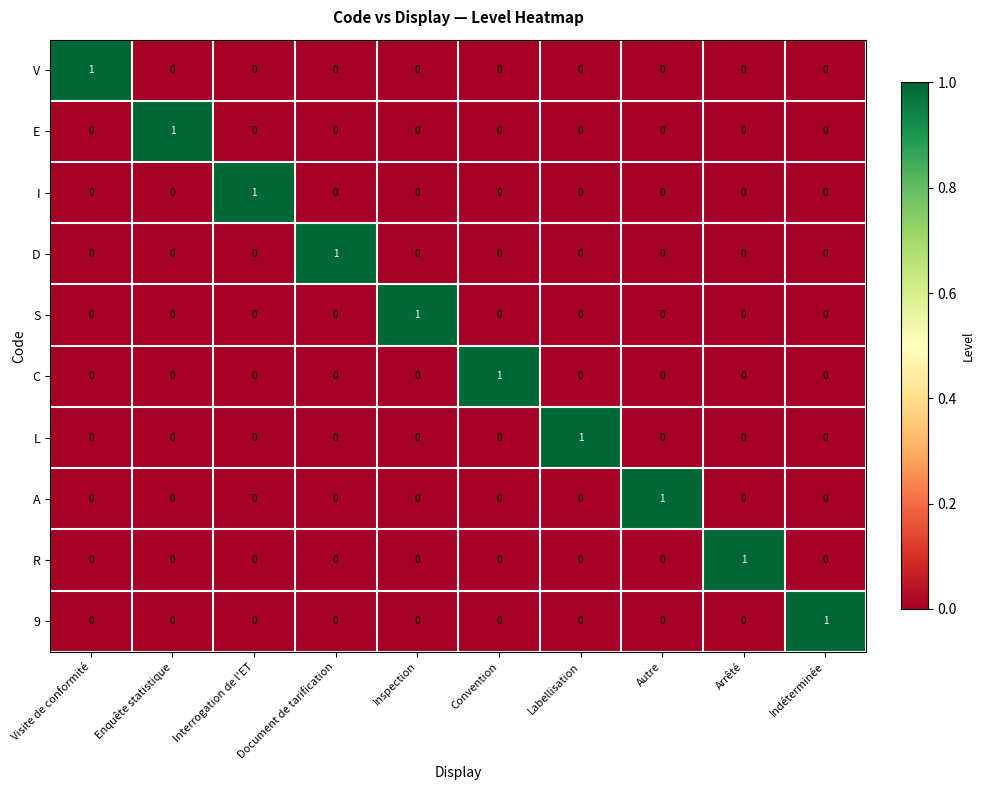

How many categories are shown in the chart?

10